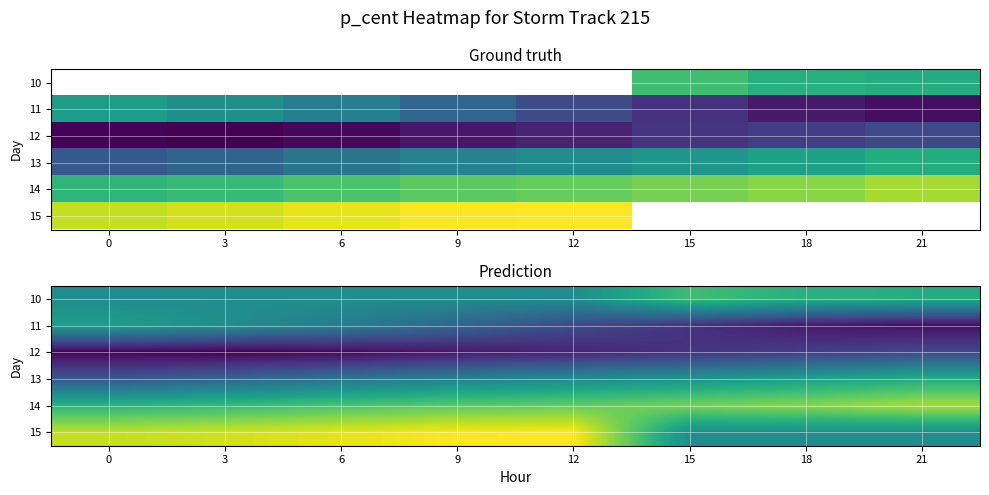

How many data points does each series have?

8